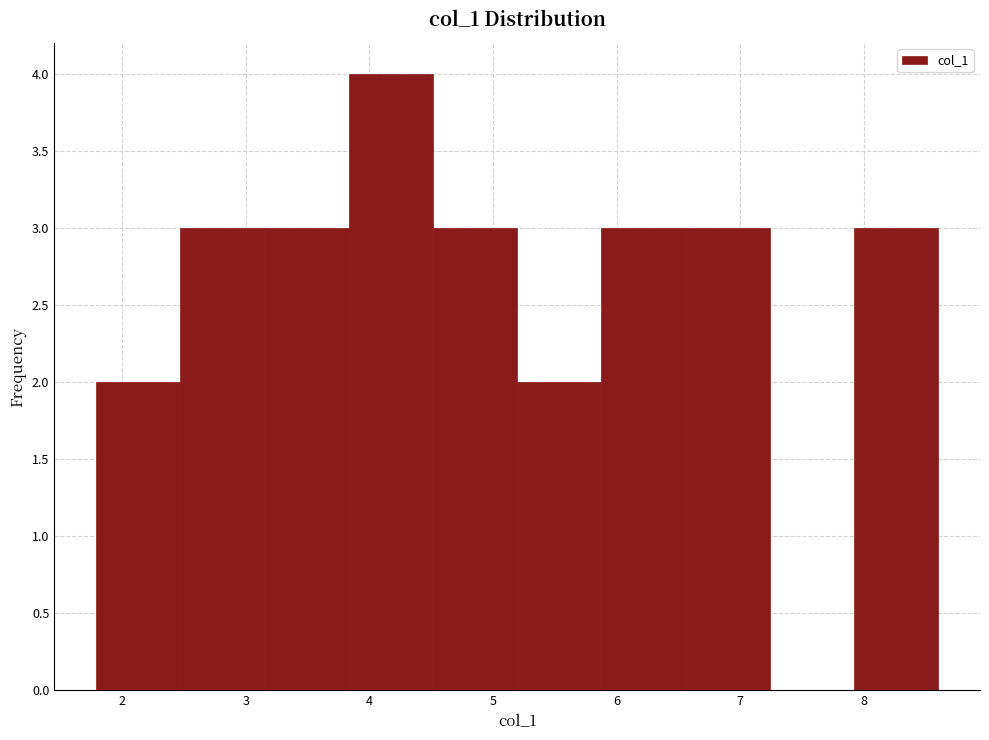

Reading left to right, list every bar in this chart as the range it spans on the x-axis followed by its height. Neither the bar edges nor the heights are printed on the chart, so give them approximately, as read against the axes.

1.8 to 2.5: 2
2.5 to 3.2: 3
3.2 to 3.8: 3
3.8 to 4.5: 4
4.5 to 5.2: 3
5.2 to 5.9: 2
5.9 to 6.6: 3
6.6 to 7.2: 3
7.2 to 7.9: 0
7.9 to 8.6: 3